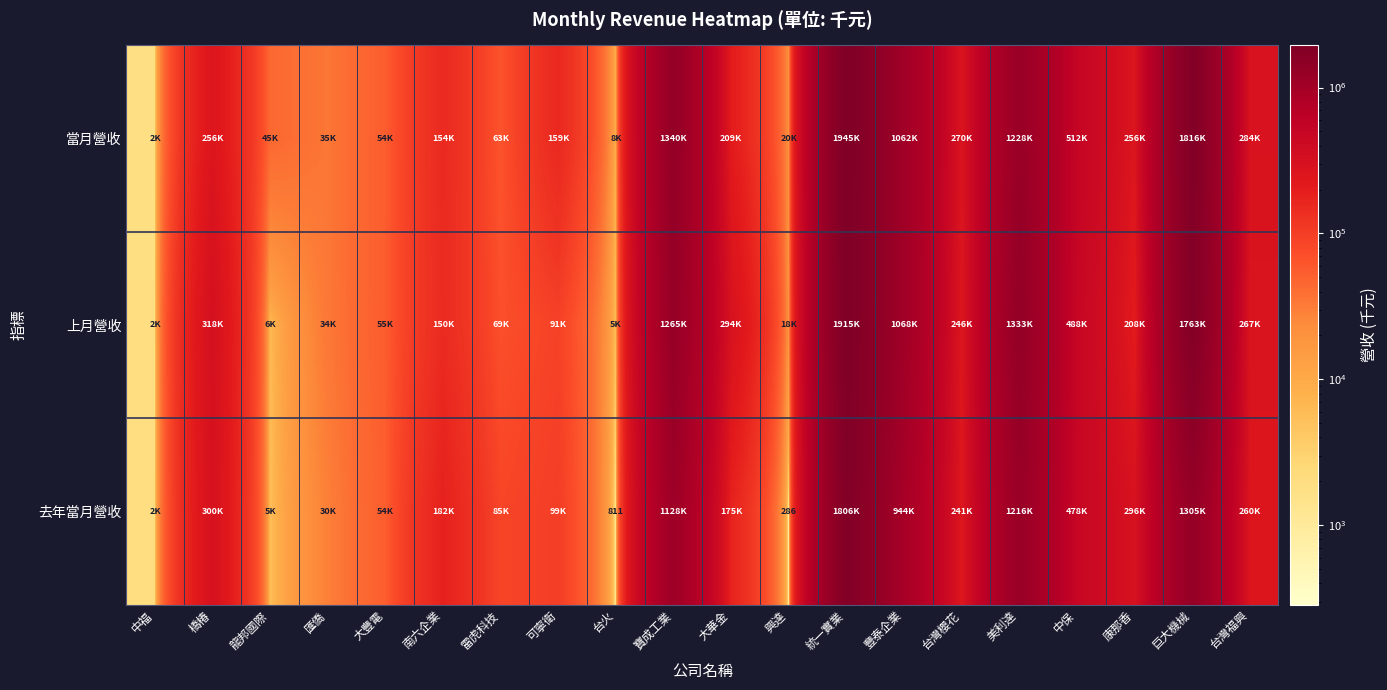

True or false: 去年當月營收 has a value of 286 at 興達.

True